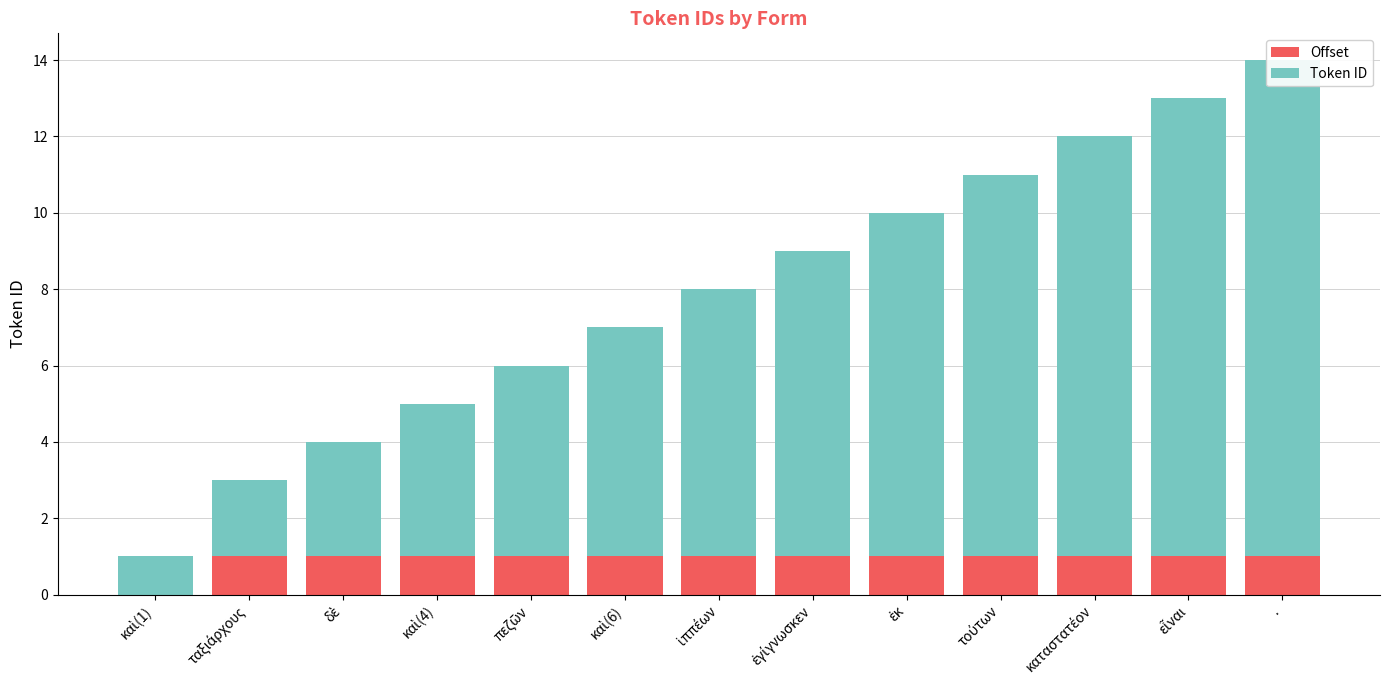

What is the label of the 11th bar from the left?

καταστατέον